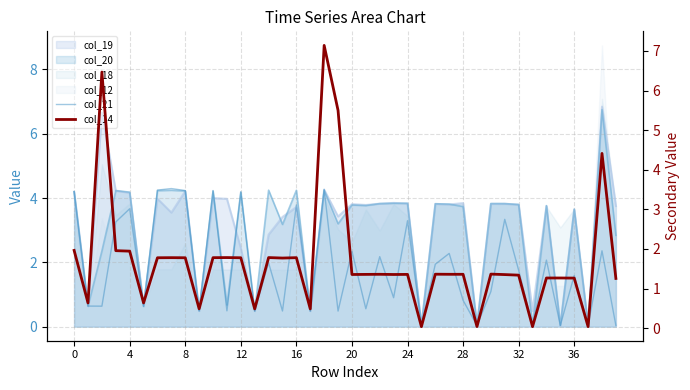

What is the difference between the second highest and second lowest values in the col_21 series?

4.2